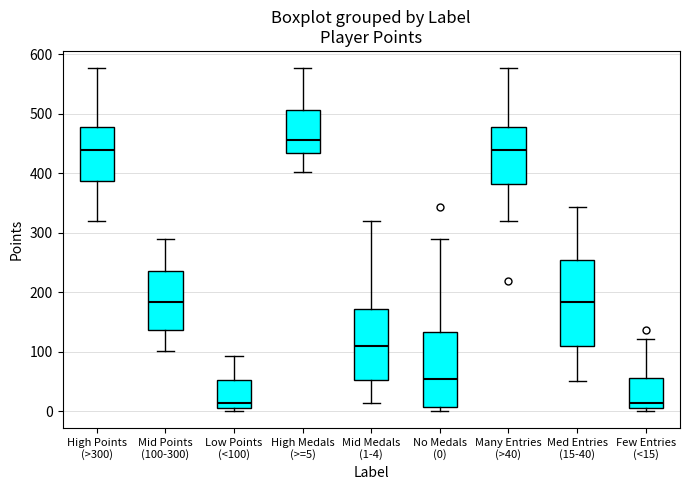

Where does the median line of the box for Med Entries (15-40) sit on the y-axis? The values are not printed on the chart, so give them approximately, as read against the axis.

180